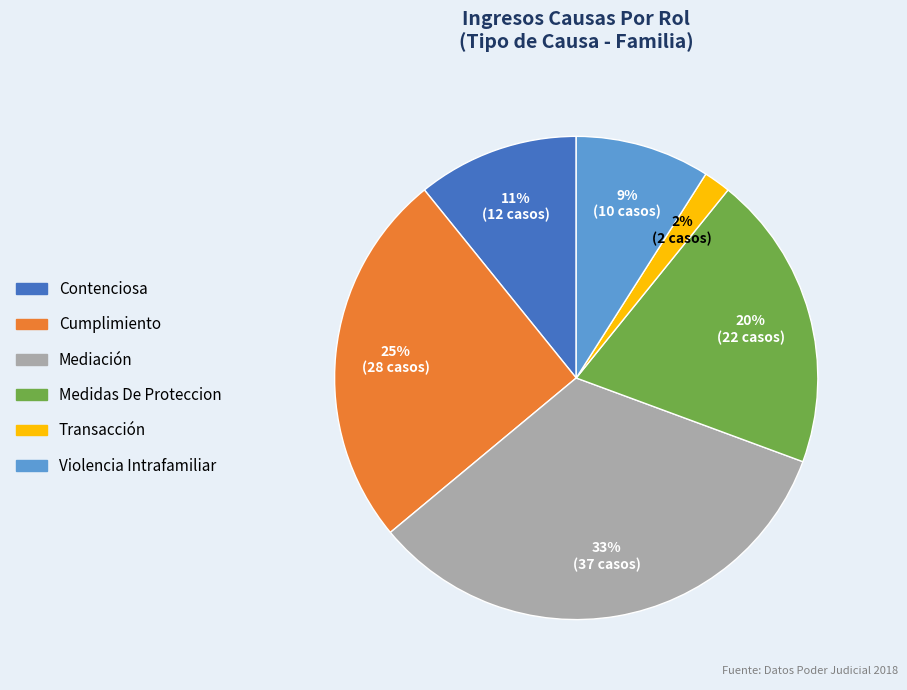

To the nearest percent, what is the difference between the Violencia Intrafamiliar and Contenciosa slice percentages?

2%